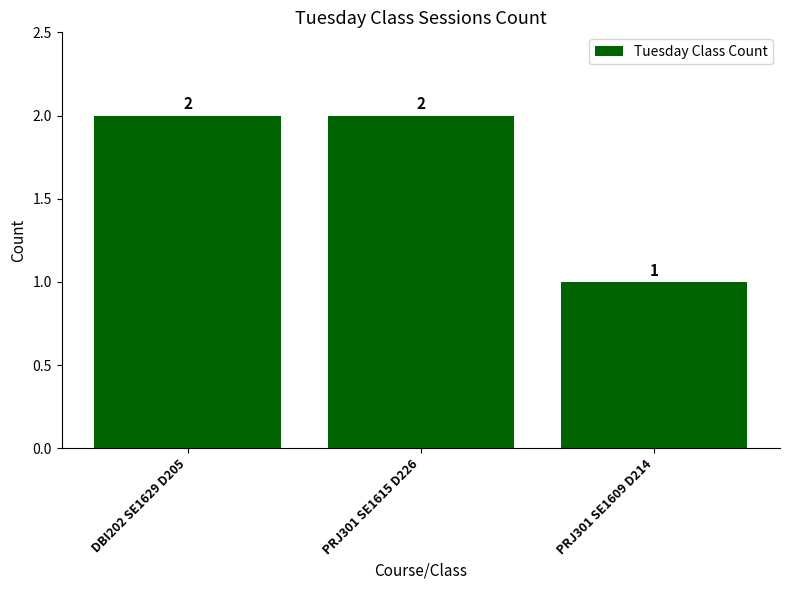

What is the greatest value displayed?

2